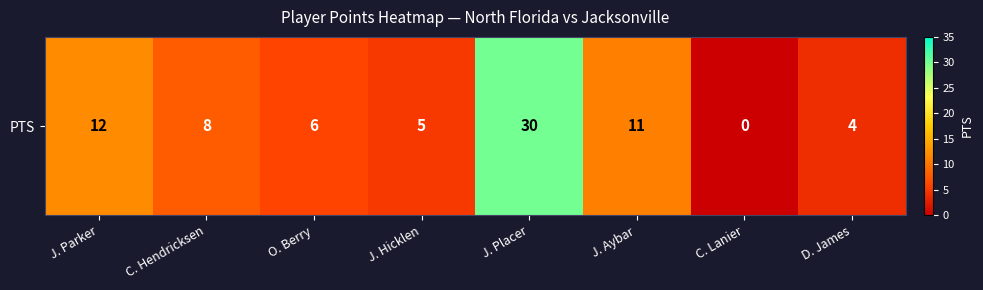

Approximately how many times larger is the value at J. Aybar compared to O. Berry?

1.8